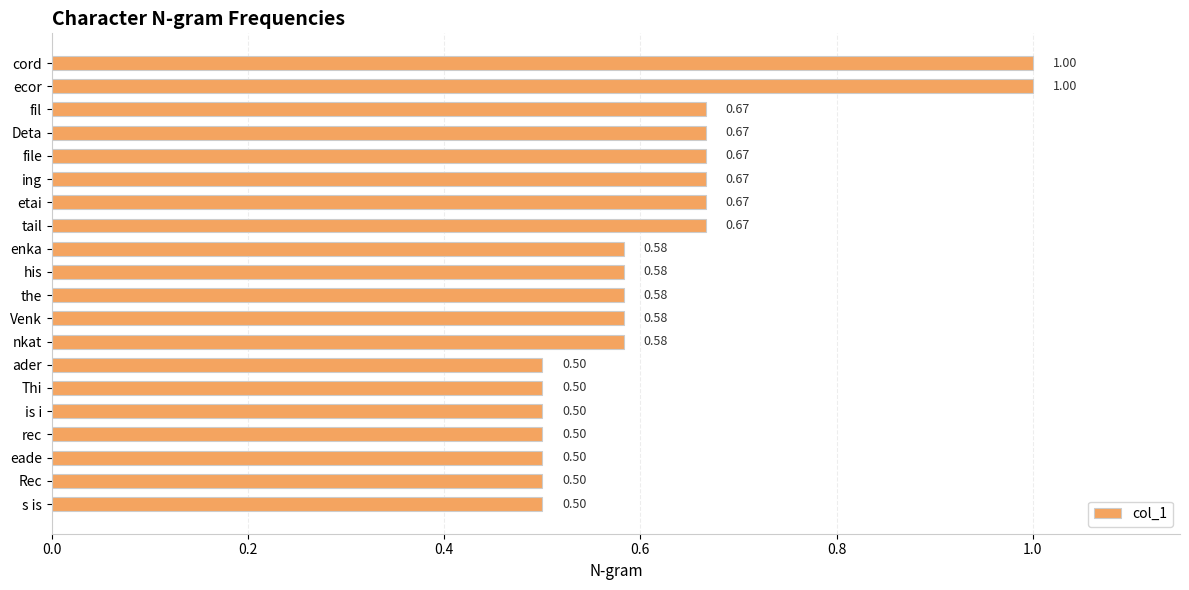

Which has a higher value, Thi or fil?

fil